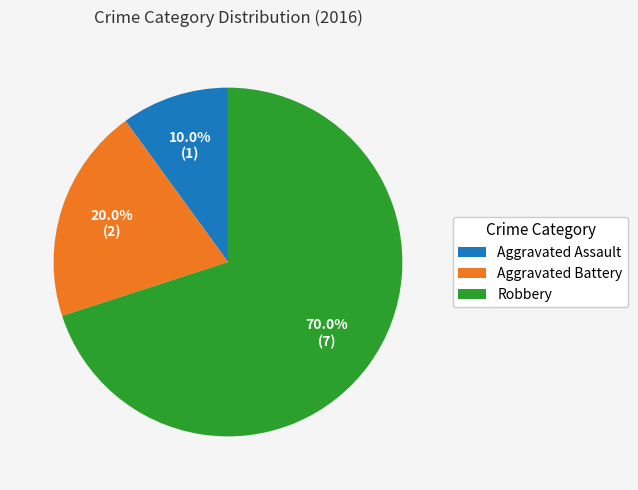

Is it true that Aggravated Assault is 10% of the pie?

True